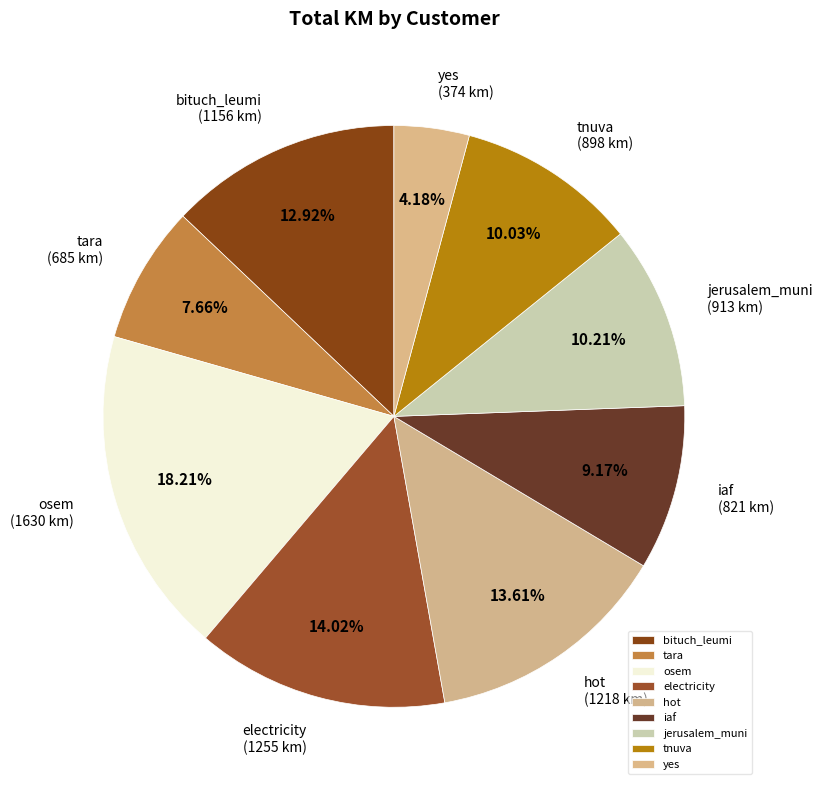

Which slice is the smallest?

yes